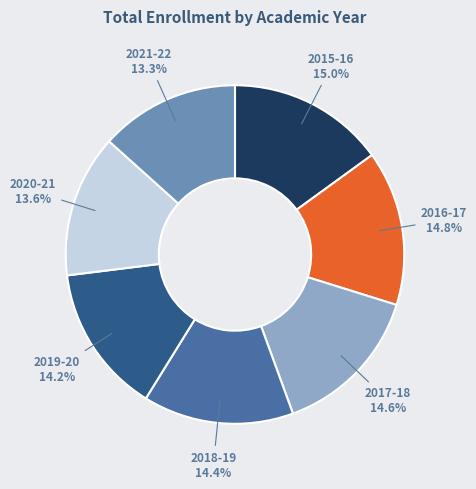

What percentage is the 2021-22 slice, to the nearest percent?

13%